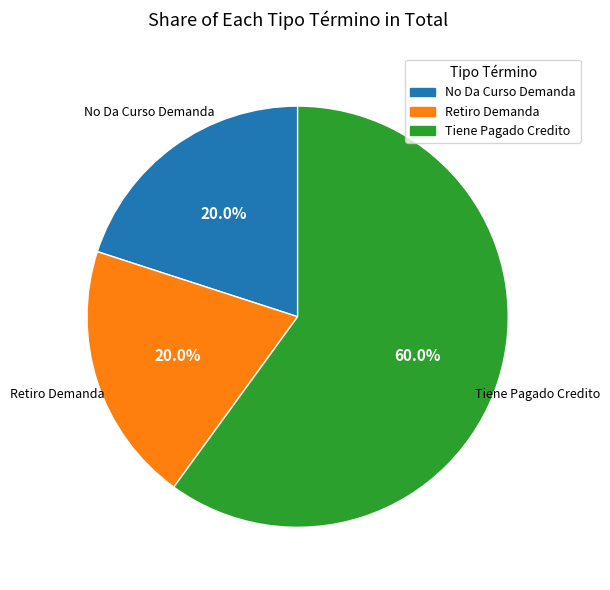

To the nearest percent, what portion does Retiro Demanda represent?

20%